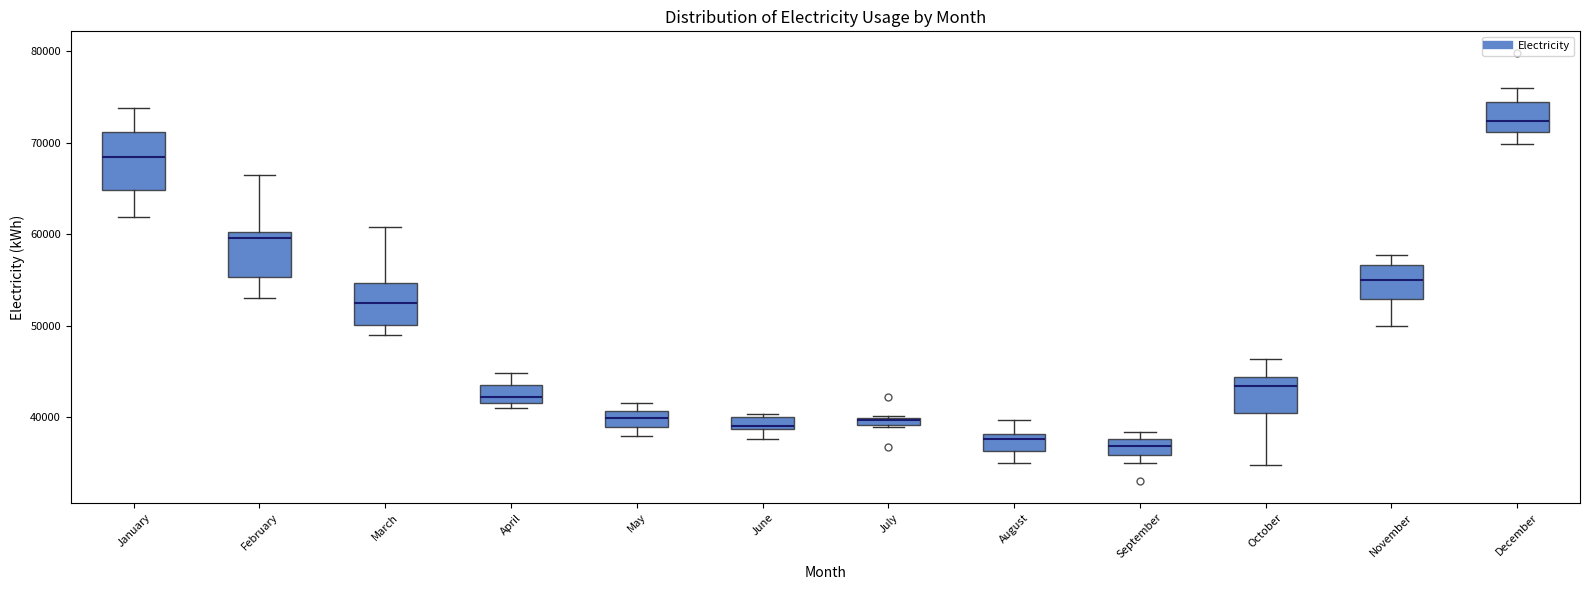

Comparing the boxes themselves (not the whiskers), which one is the tallest?

January